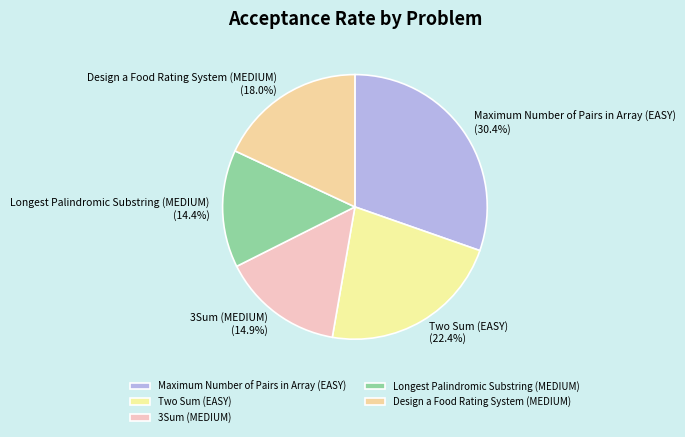

To the nearest percent, what portion does Two Sum (EASY) represent?

22%